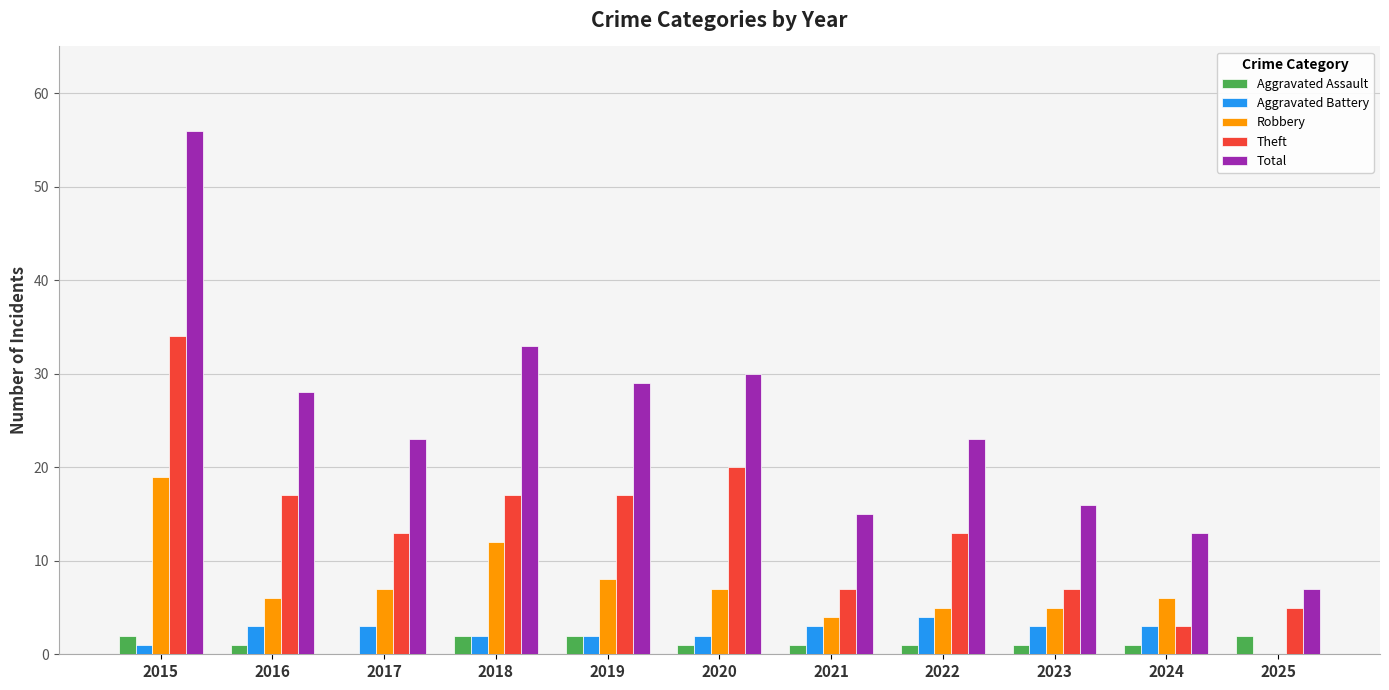

Which category has the highest value across all series?

2015